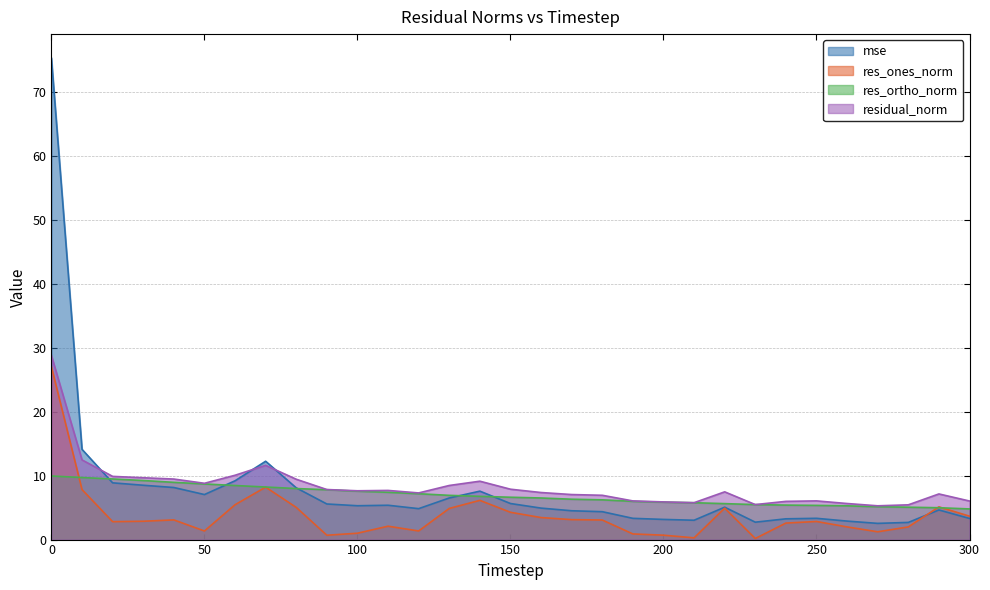

Which series changed the most between 90 and 300?

res_ortho_norm